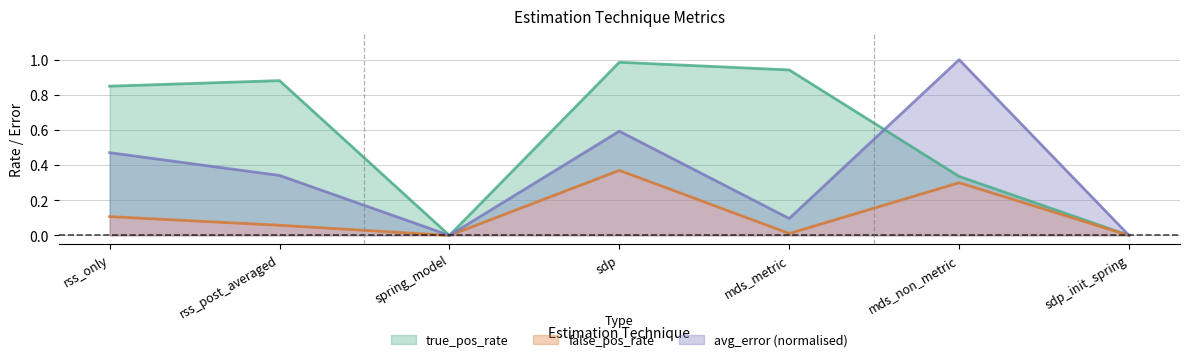

True or false: false_pos_rate has a value of 0.2 at sdp_init_spring.

False